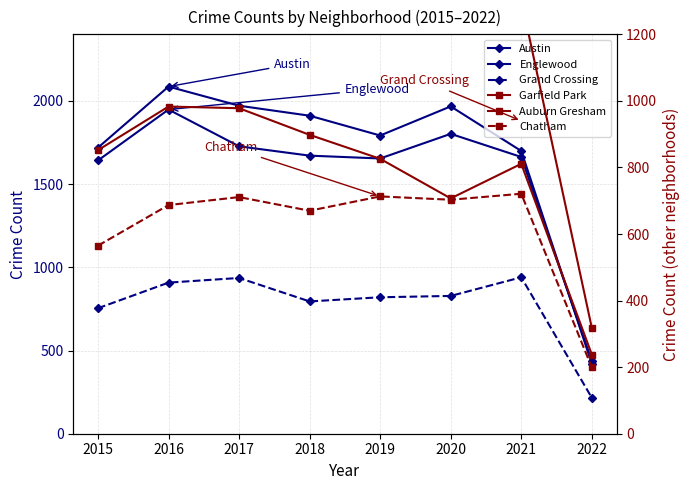

At how many categories does at least one series exceed 587?

7